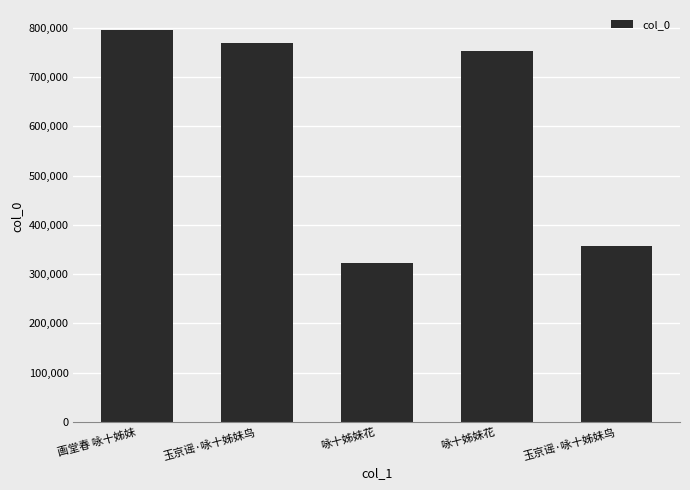

What is the label of the 3rd bar from the left?

咏十姊妹花